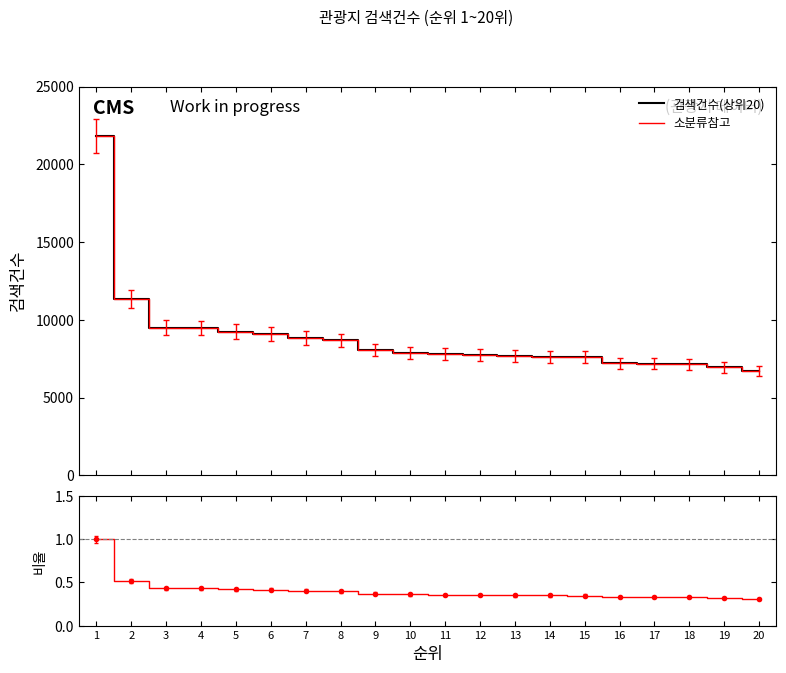

What is the value of the 비율 point at the 8th from the left?

0.4